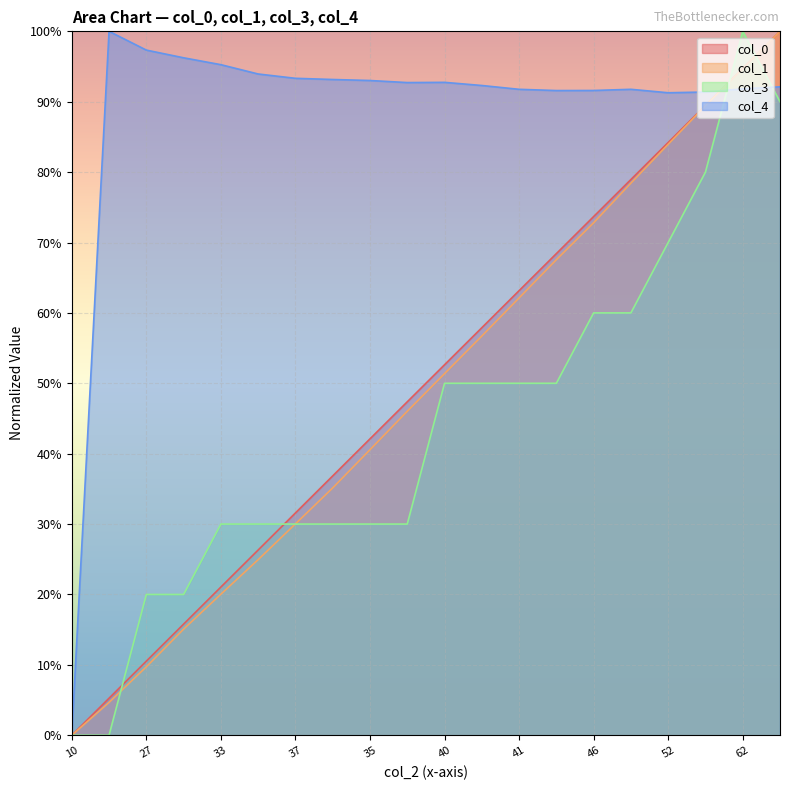

Between which two adjacent categories do col_4 and col_1 first intersect?

63 and 62